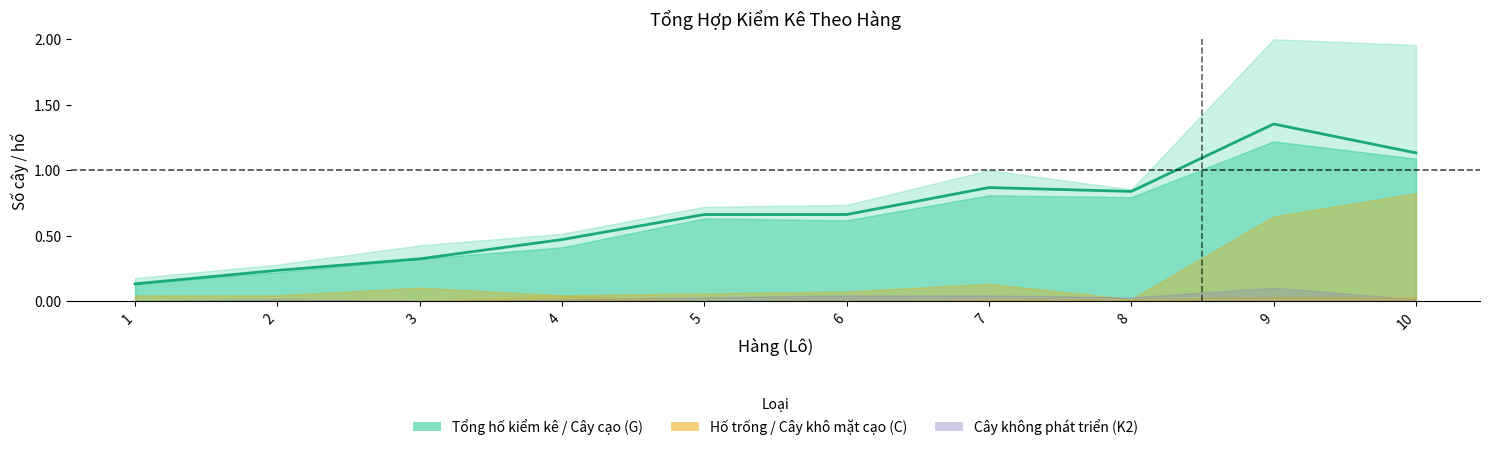

Reading right to left, what are all the values shown in this chart?

1.1	1.4	0.8	0.9	0.7	0.7	0.5	0.3	0.2	0.1